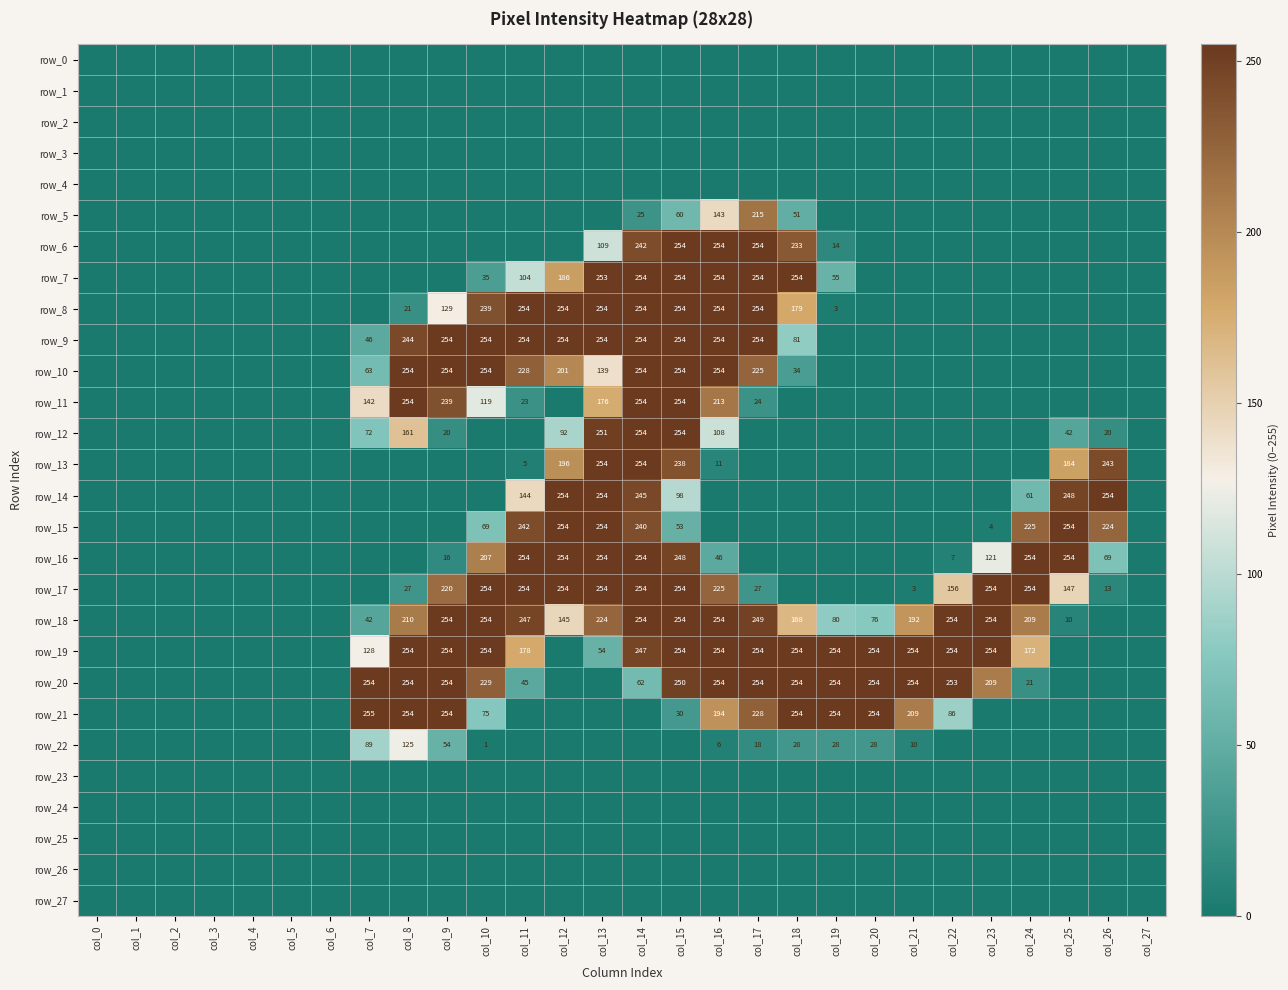

Reading right to left, list all the values displayed in this chart.

row_0: col_27=0	col_26=0	col_25=0	col_24=0	col_23=0	col_22=0	col_21=0	col_20=0	col_19=0	col_18=0	col_17=0	col_16=0	col_15=0	col_14=0	col_13=0	col_12=0	col_11=0	col_10=0	col_9=0	col_8=0	col_7=0	col_6=0	col_5=0	col_4=0	col_3=0	col_2=0	col_1=0	col_0=0
row_1: col_27=0	col_26=0	col_25=0	col_24=0	col_23=0	col_22=0	col_21=0	col_20=0	col_19=0	col_18=0	col_17=0	col_16=0	col_15=0	col_14=0	col_13=0	col_12=0	col_11=0	col_10=0	col_9=0	col_8=0	col_7=0	col_6=0	col_5=0	col_4=0	col_3=0	col_2=0	col_1=0	col_0=0
row_2: col_27=0	col_26=0	col_25=0	col_24=0	col_23=0	col_22=0	col_21=0	col_20=0	col_19=0	col_18=0	col_17=0	col_16=0	col_15=0	col_14=0	col_13=0	col_12=0	col_11=0	col_10=0	col_9=0	col_8=0	col_7=0	col_6=0	col_5=0	col_4=0	col_3=0	col_2=0	col_1=0	col_0=0
row_3: col_27=0	col_26=0	col_25=0	col_24=0	col_23=0	col_22=0	col_21=0	col_20=0	col_19=0	col_18=0	col_17=0	col_16=0	col_15=0	col_14=0	col_13=0	col_12=0	col_11=0	col_10=0	col_9=0	col_8=0	col_7=0	col_6=0	col_5=0	col_4=0	col_3=0	col_2=0	col_1=0	col_0=0
row_4: col_27=0	col_26=0	col_25=0	col_24=0	col_23=0	col_22=0	col_21=0	col_20=0	col_19=0	col_18=0	col_17=0	col_16=0	col_15=0	col_14=0	col_13=0	col_12=0	col_11=0	col_10=0	col_9=0	col_8=0	col_7=0	col_6=0	col_5=0	col_4=0	col_3=0	col_2=0	col_1=0	col_0=0
row_5: col_27=0	col_26=0	col_25=0	col_24=0	col_23=0	col_22=0	col_21=0	col_20=0	col_19=0	col_18=51	col_17=215	col_16=143	col_15=60	col_14=25	col_13=0	col_12=0	col_11=0	col_10=0	col_9=0	col_8=0	col_7=0	col_6=0	col_5=0	col_4=0	col_3=0	col_2=0	col_1=0	col_0=0
row_6: col_27=0	col_26=0	col_25=0	col_24=0	col_23=0	col_22=0	col_21=0	col_20=0	col_19=14	col_18=233	col_17=254	col_16=254	col_15=254	col_14=242	col_13=109	col_12=0	col_11=0	col_10=0	col_9=0	col_8=0	col_7=0	col_6=0	col_5=0	col_4=0	col_3=0	col_2=0	col_1=0	col_0=0
row_7: col_27=0	col_26=0	col_25=0	col_24=0	col_23=0	col_22=0	col_21=0	col_20=0	col_19=55	col_18=254	col_17=254	col_16=254	col_15=254	col_14=254	col_13=253	col_12=186	col_11=104	col_10=35	col_9=0	col_8=0	col_7=0	col_6=0	col_5=0	col_4=0	col_3=0	col_2=0	col_1=0	col_0=0
row_8: col_27=0	col_26=0	col_25=0	col_24=0	col_23=0	col_22=0	col_21=0	col_20=0	col_19=3	col_18=179	col_17=254	col_16=254	col_15=254	col_14=254	col_13=254	col_12=254	col_11=254	col_10=239	col_9=129	col_8=21	col_7=0	col_6=0	col_5=0	col_4=0	col_3=0	col_2=0	col_1=0	col_0=0
row_9: col_27=0	col_26=0	col_25=0	col_24=0	col_23=0	col_22=0	col_21=0	col_20=0	col_19=0	col_18=81	col_17=254	col_16=254	col_15=254	col_14=254	col_13=254	col_12=254	col_11=254	col_10=254	col_9=254	col_8=244	col_7=46	col_6=0	col_5=0	col_4=0	col_3=0	col_2=0	col_1=0	col_0=0
row_10: col_27=0	col_26=0	col_25=0	col_24=0	col_23=0	col_22=0	col_21=0	col_20=0	col_19=0	col_18=34	col_17=225	col_16=254	col_15=254	col_14=254	col_13=139	col_12=201	col_11=228	col_10=254	col_9=254	col_8=254	col_7=63	col_6=0	col_5=0	col_4=0	col_3=0	col_2=0	col_1=0	col_0=0
row_11: col_27=0	col_26=0	col_25=0	col_24=0	col_23=0	col_22=0	col_21=0	col_20=0	col_19=0	col_18=0	col_17=24	col_16=213	col_15=254	col_14=254	col_13=176	col_12=0	col_11=23	col_10=119	col_9=239	col_8=254	col_7=142	col_6=0	col_5=0	col_4=0	col_3=0	col_2=0	col_1=0	col_0=0
row_12: col_27=0	col_26=20	col_25=42	col_24=0	col_23=0	col_22=0	col_21=0	col_20=0	col_19=0	col_18=0	col_17=0	col_16=108	col_15=254	col_14=254	col_13=251	col_12=92	col_11=0	col_10=0	col_9=20	col_8=161	col_7=72	col_6=0	col_5=0	col_4=0	col_3=0	col_2=0	col_1=0	col_0=0
row_13: col_27=0	col_26=243	col_25=184	col_24=0	col_23=0	col_22=0	col_21=0	col_20=0	col_19=0	col_18=0	col_17=0	col_16=11	col_15=238	col_14=254	col_13=254	col_12=196	col_11=5	col_10=0	col_9=0	col_8=0	col_7=0	col_6=0	col_5=0	col_4=0	col_3=0	col_2=0	col_1=0	col_0=0
row_14: col_27=0	col_26=254	col_25=248	col_24=61	col_23=0	col_22=0	col_21=0	col_20=0	col_19=0	col_18=0	col_17=0	col_16=0	col_15=98	col_14=245	col_13=254	col_12=254	col_11=144	col_10=0	col_9=0	col_8=0	col_7=0	col_6=0	col_5=0	col_4=0	col_3=0	col_2=0	col_1=0	col_0=0
row_15: col_27=0	col_26=224	col_25=254	col_24=225	col_23=4	col_22=0	col_21=0	col_20=0	col_19=0	col_18=0	col_17=0	col_16=0	col_15=53	col_14=240	col_13=254	col_12=254	col_11=242	col_10=69	col_9=0	col_8=0	col_7=0	col_6=0	col_5=0	col_4=0	col_3=0	col_2=0	col_1=0	col_0=0
row_16: col_27=0	col_26=69	col_25=254	col_24=254	col_23=121	col_22=7	col_21=0	col_20=0	col_19=0	col_18=0	col_17=0	col_16=46	col_15=248	col_14=254	col_13=254	col_12=254	col_11=254	col_10=207	col_9=16	col_8=0	col_7=0	col_6=0	col_5=0	col_4=0	col_3=0	col_2=0	col_1=0	col_0=0
row_17: col_27=0	col_26=13	col_25=147	col_24=254	col_23=254	col_22=156	col_21=3	col_20=0	col_19=0	col_18=0	col_17=27	col_16=225	col_15=254	col_14=254	col_13=254	col_12=254	col_11=254	col_10=254	col_9=220	col_8=27	col_7=0	col_6=0	col_5=0	col_4=0	col_3=0	col_2=0	col_1=0	col_0=0
row_18: col_27=0	col_26=0	col_25=10	col_24=209	col_23=254	col_22=254	col_21=192	col_20=76	col_19=80	col_18=168	col_17=249	col_16=254	col_15=254	col_14=254	col_13=224	col_12=145	col_11=247	col_10=254	col_9=254	col_8=210	col_7=42	col_6=0	col_5=0	col_4=0	col_3=0	col_2=0	col_1=0	col_0=0
row_19: col_27=0	col_26=0	col_25=0	col_24=172	col_23=254	col_22=254	col_21=254	col_20=254	col_19=254	col_18=254	col_17=254	col_16=254	col_15=254	col_14=247	col_13=54	col_12=0	col_11=178	col_10=254	col_9=254	col_8=254	col_7=128	col_6=0	col_5=0	col_4=0	col_3=0	col_2=0	col_1=0	col_0=0
row_20: col_27=0	col_26=0	col_25=0	col_24=21	col_23=209	col_22=253	col_21=254	col_20=254	col_19=254	col_18=254	col_17=254	col_16=254	col_15=250	col_14=62	col_13=0	col_12=0	col_11=45	col_10=229	col_9=254	col_8=254	col_7=254	col_6=0	col_5=0	col_4=0	col_3=0	col_2=0	col_1=0	col_0=0
row_21: col_27=0	col_26=0	col_25=0	col_24=0	col_23=0	col_22=86	col_21=209	col_20=254	col_19=254	col_18=254	col_17=228	col_16=194	col_15=30	col_14=0	col_13=0	col_12=0	col_11=0	col_10=75	col_9=254	col_8=254	col_7=255	col_6=0	col_5=0	col_4=0	col_3=0	col_2=0	col_1=0	col_0=0
row_22: col_27=0	col_26=0	col_25=0	col_24=0	col_23=0	col_22=0	col_21=10	col_20=28	col_19=28	col_18=28	col_17=18	col_16=6	col_15=0	col_14=0	col_13=0	col_12=0	col_11=0	col_10=1	col_9=54	col_8=125	col_7=89	col_6=0	col_5=0	col_4=0	col_3=0	col_2=0	col_1=0	col_0=0
row_23: col_27=0	col_26=0	col_25=0	col_24=0	col_23=0	col_22=0	col_21=0	col_20=0	col_19=0	col_18=0	col_17=0	col_16=0	col_15=0	col_14=0	col_13=0	col_12=0	col_11=0	col_10=0	col_9=0	col_8=0	col_7=0	col_6=0	col_5=0	col_4=0	col_3=0	col_2=0	col_1=0	col_0=0
row_24: col_27=0	col_26=0	col_25=0	col_24=0	col_23=0	col_22=0	col_21=0	col_20=0	col_19=0	col_18=0	col_17=0	col_16=0	col_15=0	col_14=0	col_13=0	col_12=0	col_11=0	col_10=0	col_9=0	col_8=0	col_7=0	col_6=0	col_5=0	col_4=0	col_3=0	col_2=0	col_1=0	col_0=0
row_25: col_27=0	col_26=0	col_25=0	col_24=0	col_23=0	col_22=0	col_21=0	col_20=0	col_19=0	col_18=0	col_17=0	col_16=0	col_15=0	col_14=0	col_13=0	col_12=0	col_11=0	col_10=0	col_9=0	col_8=0	col_7=0	col_6=0	col_5=0	col_4=0	col_3=0	col_2=0	col_1=0	col_0=0
row_26: col_27=0	col_26=0	col_25=0	col_24=0	col_23=0	col_22=0	col_21=0	col_20=0	col_19=0	col_18=0	col_17=0	col_16=0	col_15=0	col_14=0	col_13=0	col_12=0	col_11=0	col_10=0	col_9=0	col_8=0	col_7=0	col_6=0	col_5=0	col_4=0	col_3=0	col_2=0	col_1=0	col_0=0
row_27: col_27=0	col_26=0	col_25=0	col_24=0	col_23=0	col_22=0	col_21=0	col_20=0	col_19=0	col_18=0	col_17=0	col_16=0	col_15=0	col_14=0	col_13=0	col_12=0	col_11=0	col_10=0	col_9=0	col_8=0	col_7=0	col_6=0	col_5=0	col_4=0	col_3=0	col_2=0	col_1=0	col_0=0